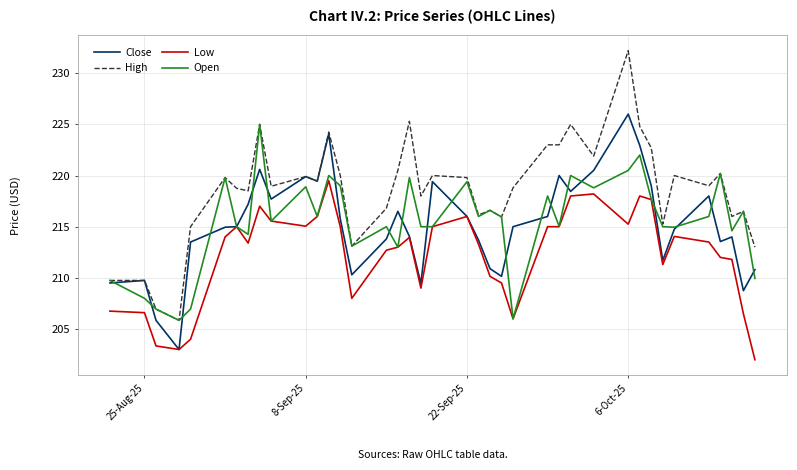

Which series has the largest total across all categories?

High